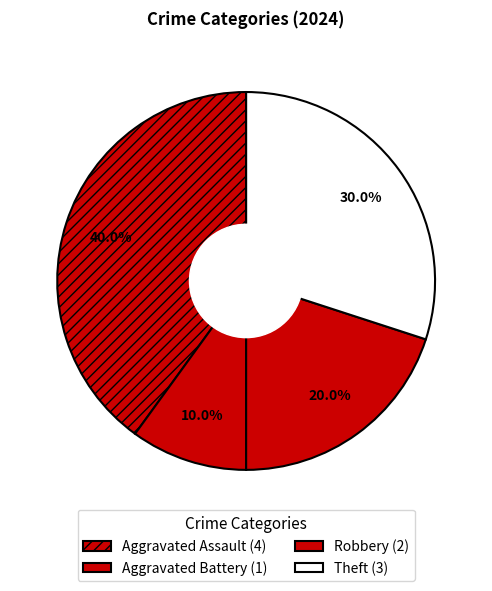

How many segments does this pie chart have?

4